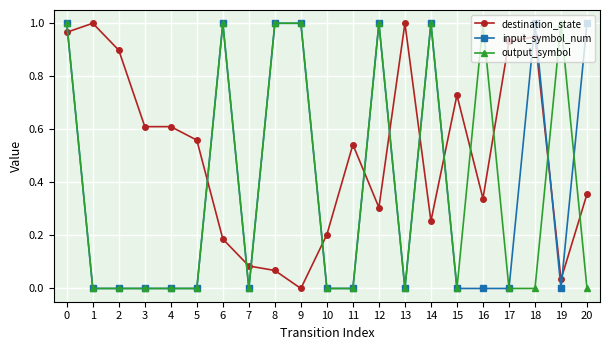

Which series changed the most between 3 and 15?

destination_state